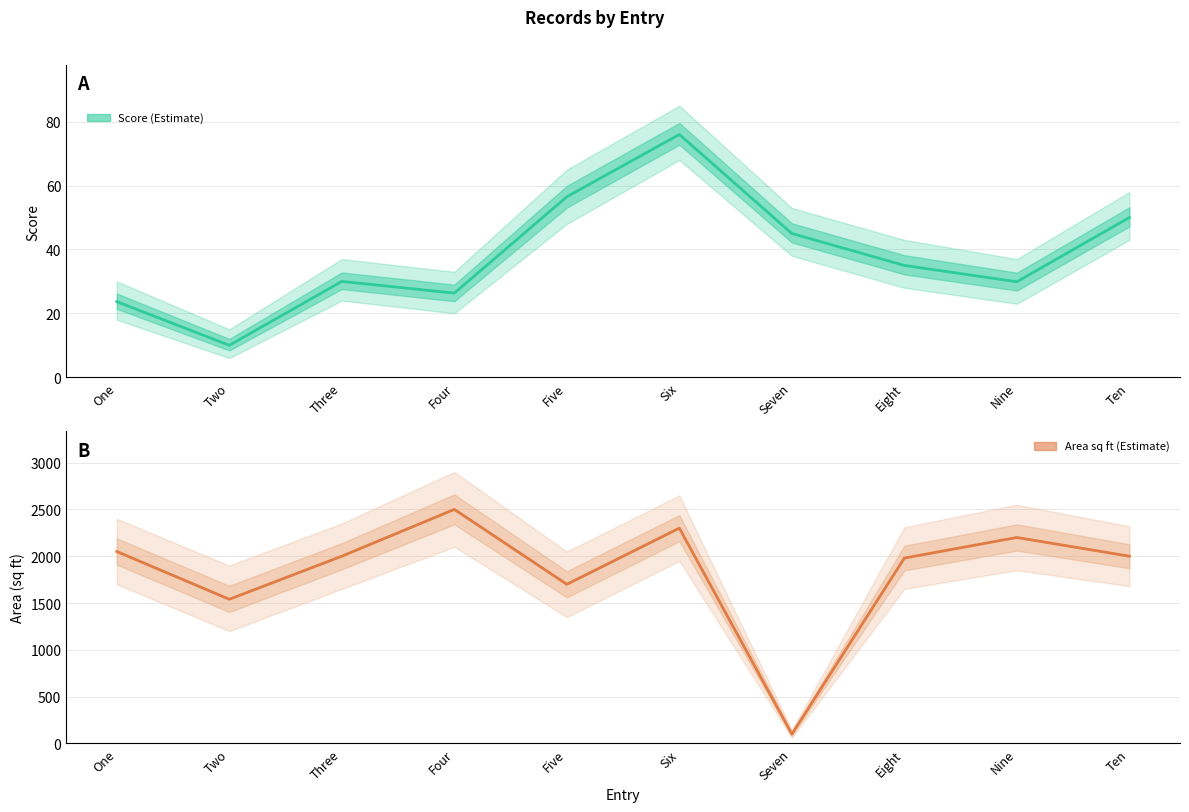

Reading left to right, transcribe all the data shown in this chart.

Score: One=23.7	Two=10.0	Three=30.0	Four=26.3	Five=56.5	Six=76.0	Seven=45.0	Eight=35.0	Nine=29.9	Ten=50.0
Area_sq_ft: One=2050.0	Two=1540.0	Three=2000.0	Four=2500.0	Five=1700.0	Six=2300.0	Seven=100.0	Eight=1980.0	Nine=2200.0	Ten=2000.0